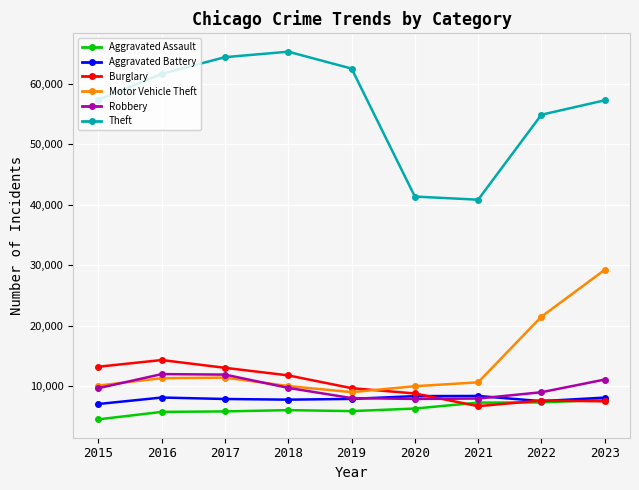

True or false: Robbery and Motor Vehicle Theft intersect in this chart.

True